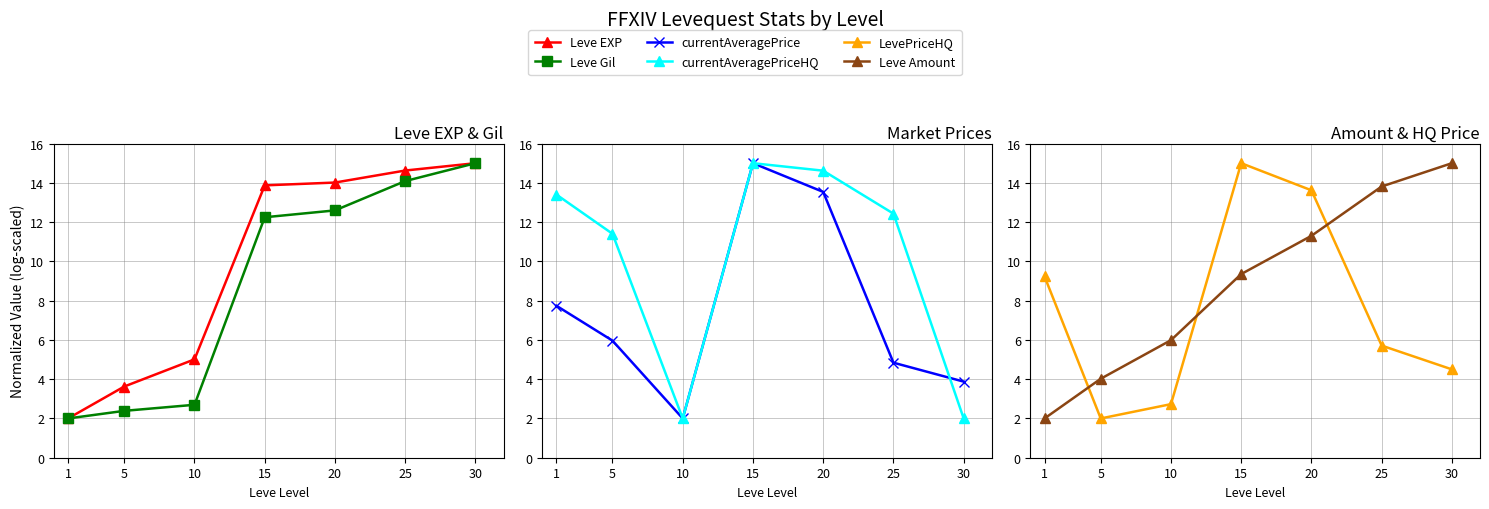

What is the difference between the highest and lowest values at 5?

9.4